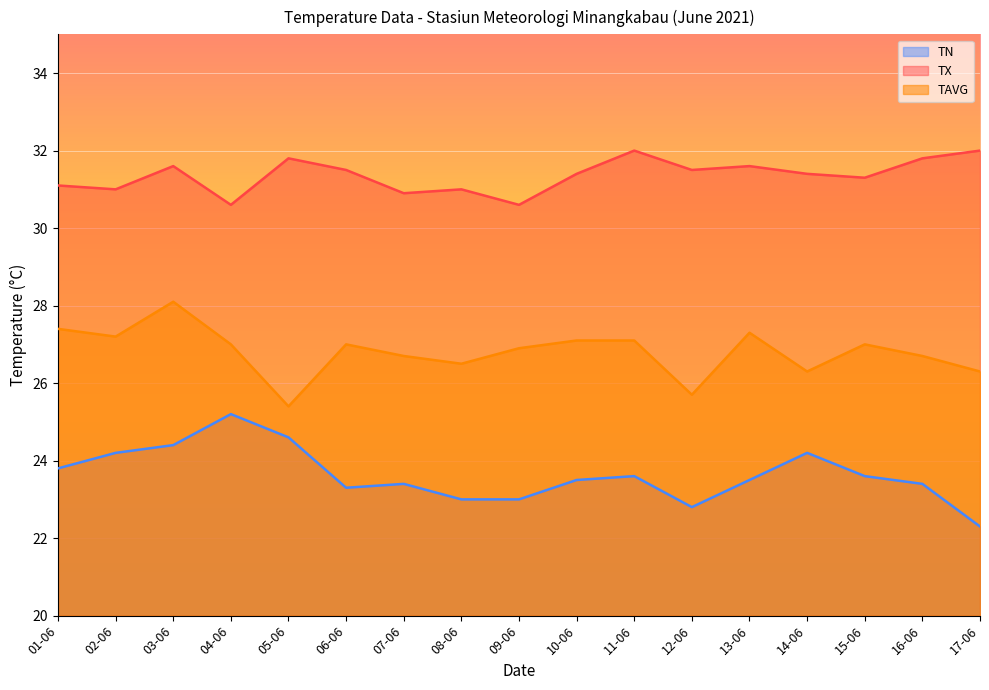

At which category does TN reach its first local valley?

06-06